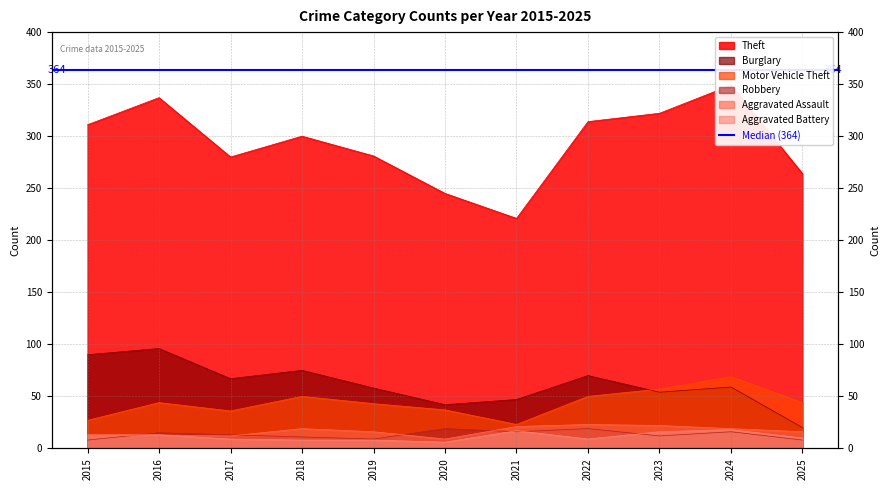

Which series changed the most between 2021 and 2022?

Theft